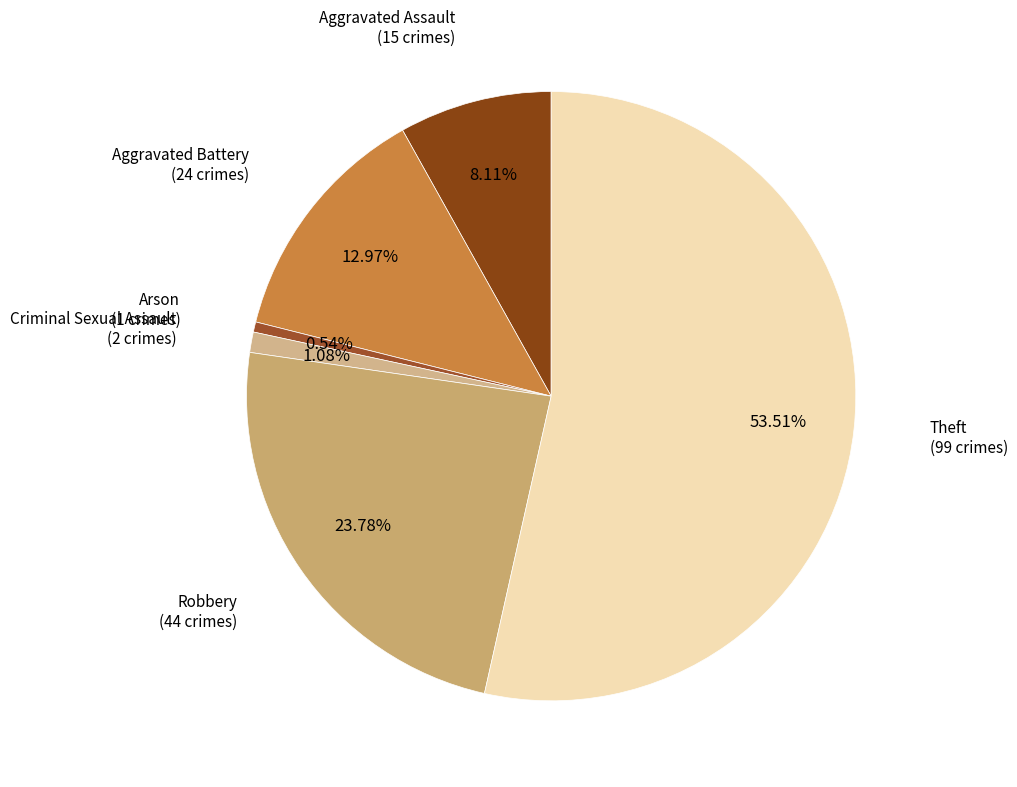

Count the number of slices in the pie.

6